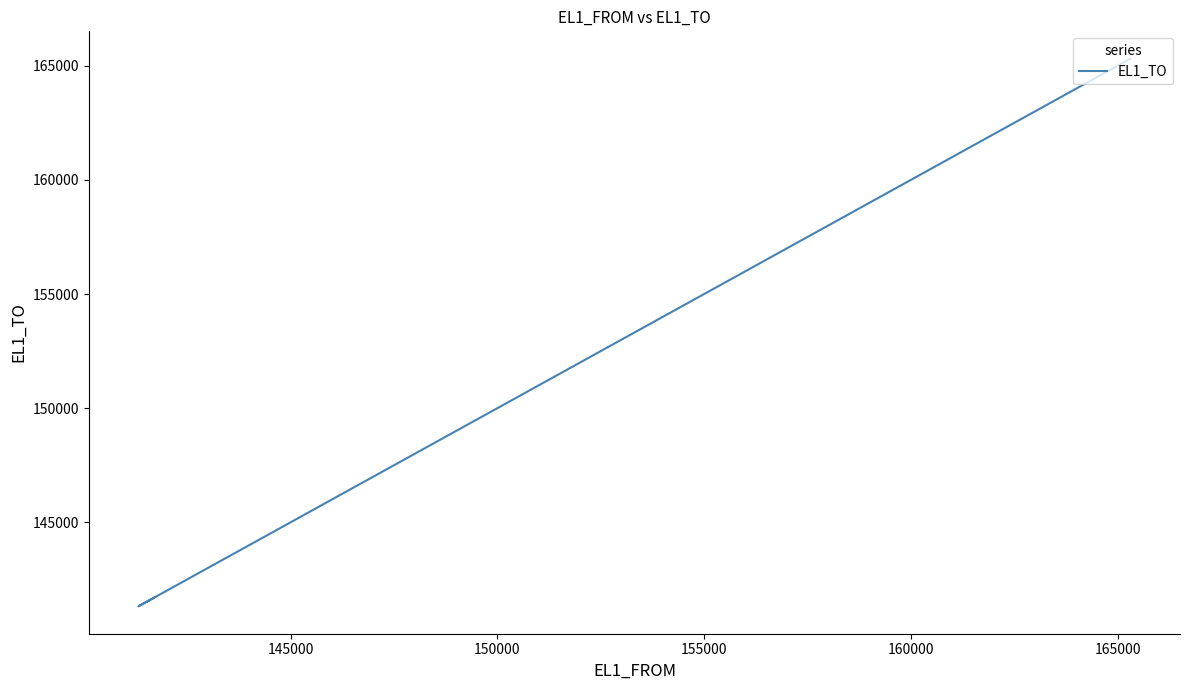

What is the difference between the second highest and second lowest values?

4800